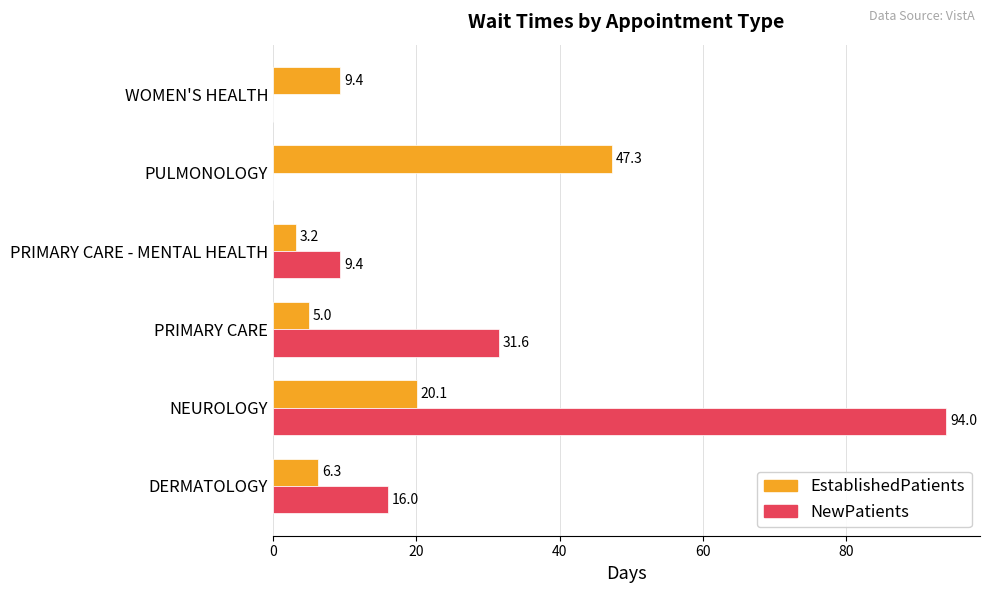

What is the sum of the EstablishedPatients values at DERMATOLOGY and WOMEN'S HEALTH?

15.7